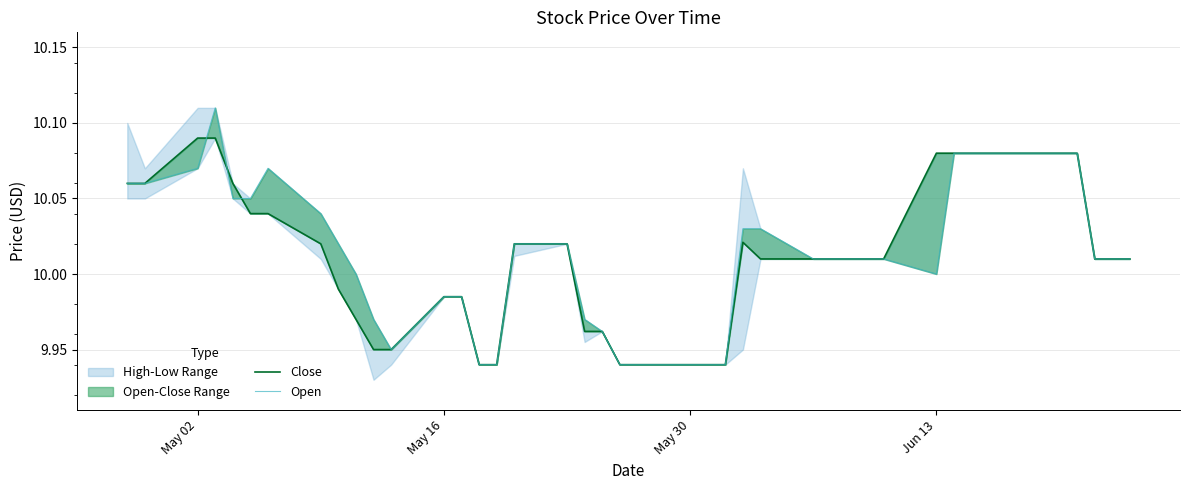

True or false: Open has a value of 5.6 at 36.

False